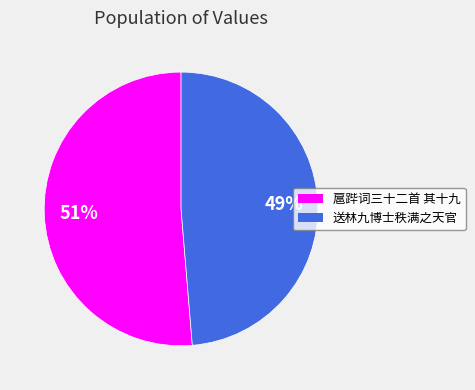

Count the number of slices in the pie.

2